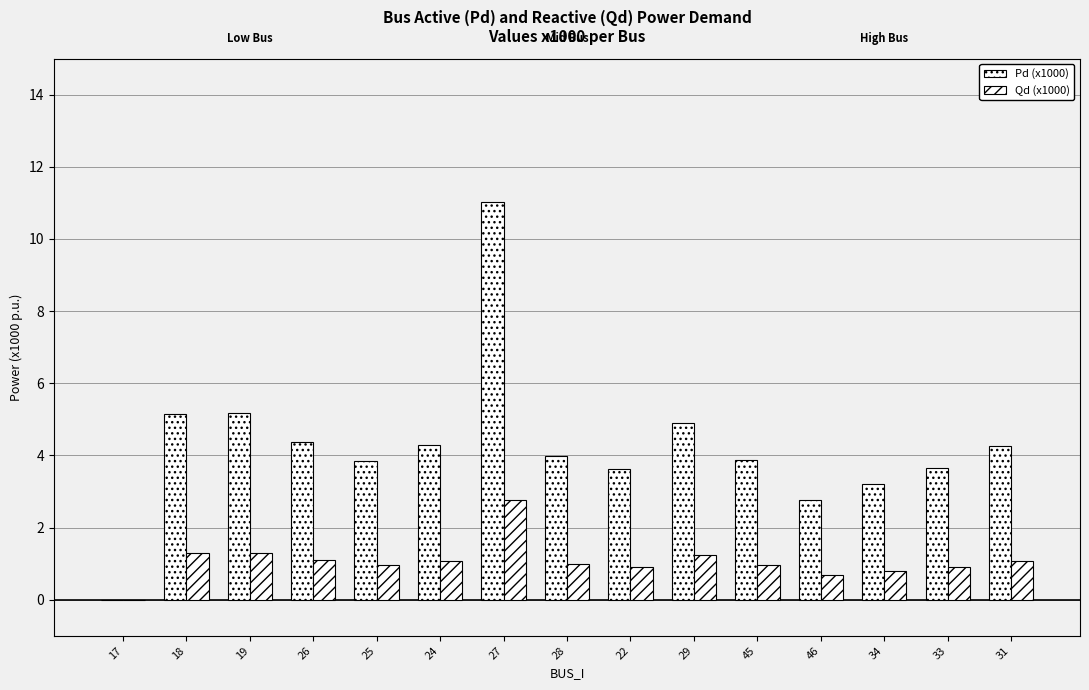

How many series are shown in this chart?

2